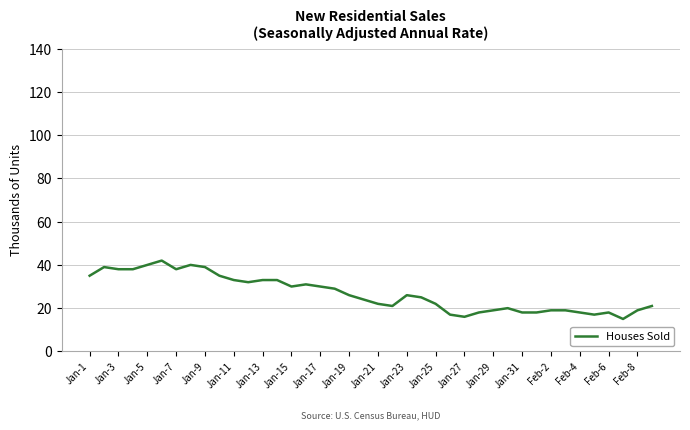

What is the maximum value shown in the chart?

42